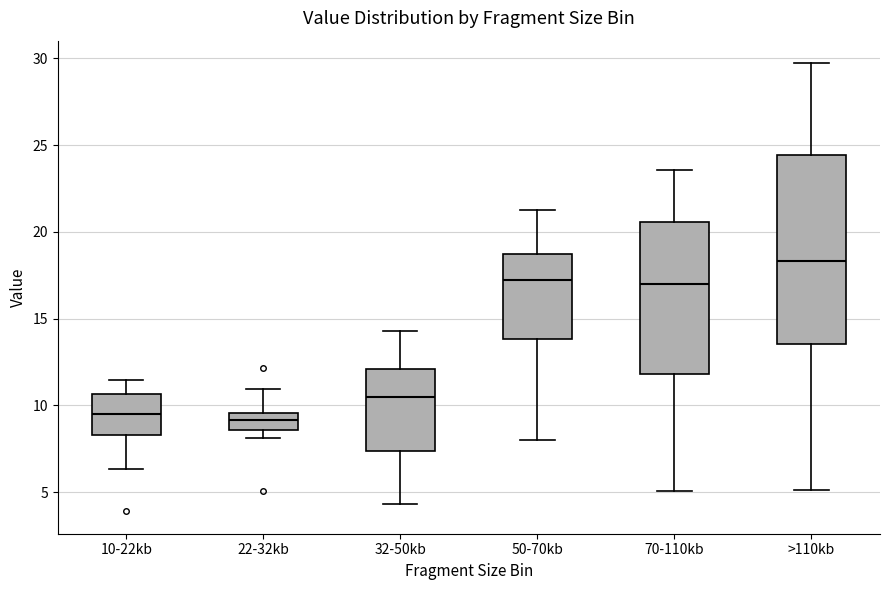

Where is the lower edge of the box for 10-22kb on the y-axis? The values are not printed on the chart, so give them approximately, as read against the axis.

8.5